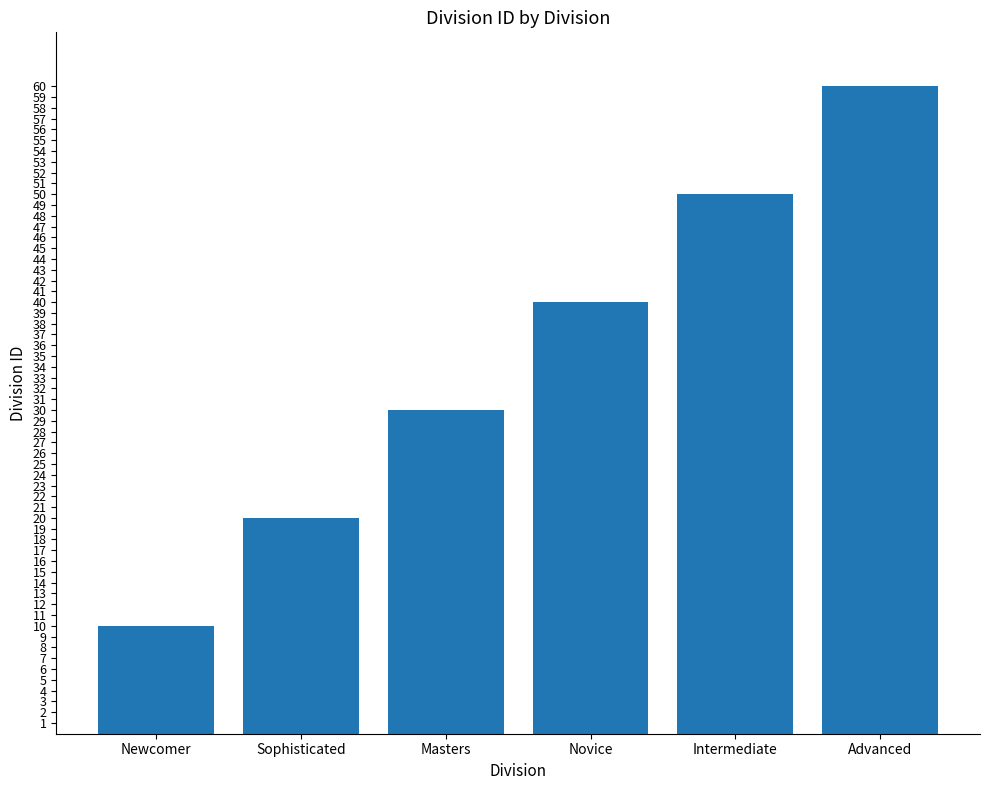

What is the ratio of the value at Masters to the value at Newcomer?

3.0